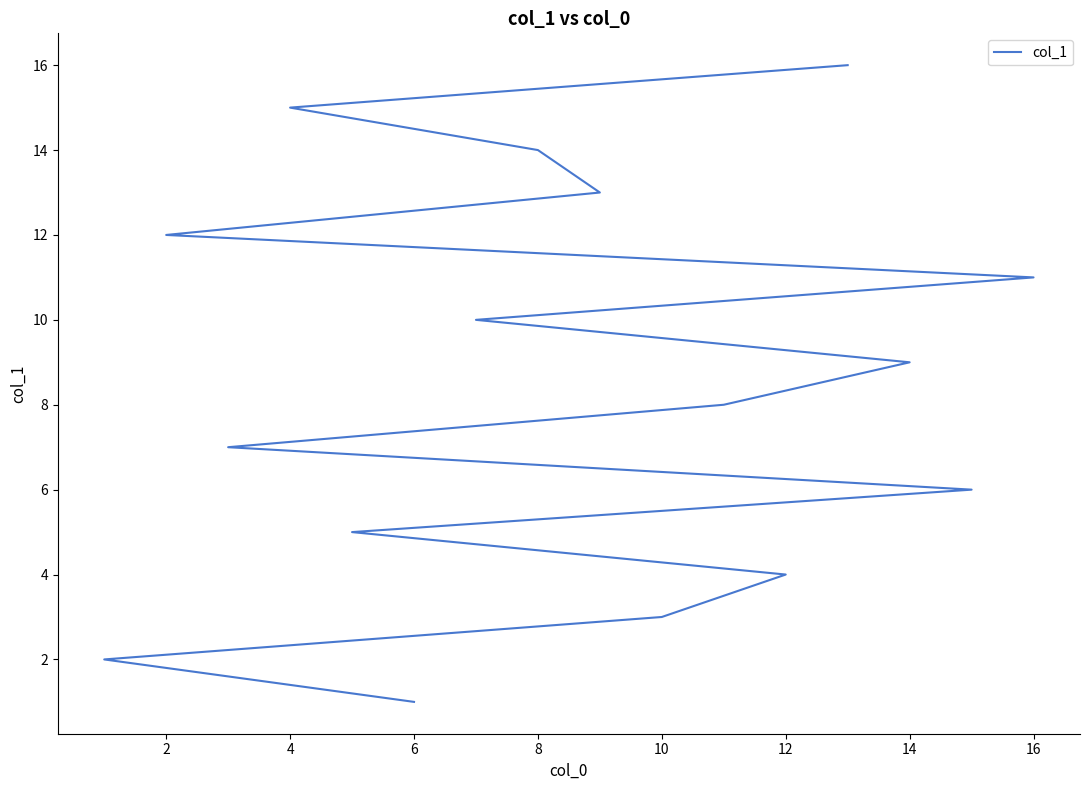

Reading left to right, list all the values displayed in this chart.

1	2	3	4	5	6	7	8	9	10	11	12	13	14	15	16